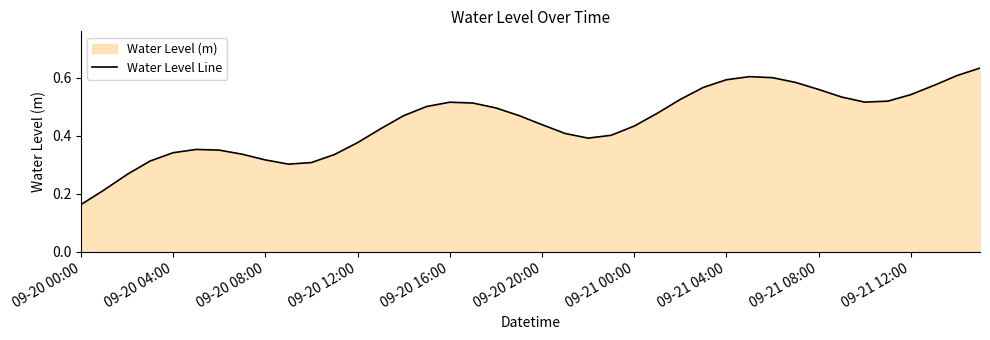

Count the values in the range 0 to 1.

40